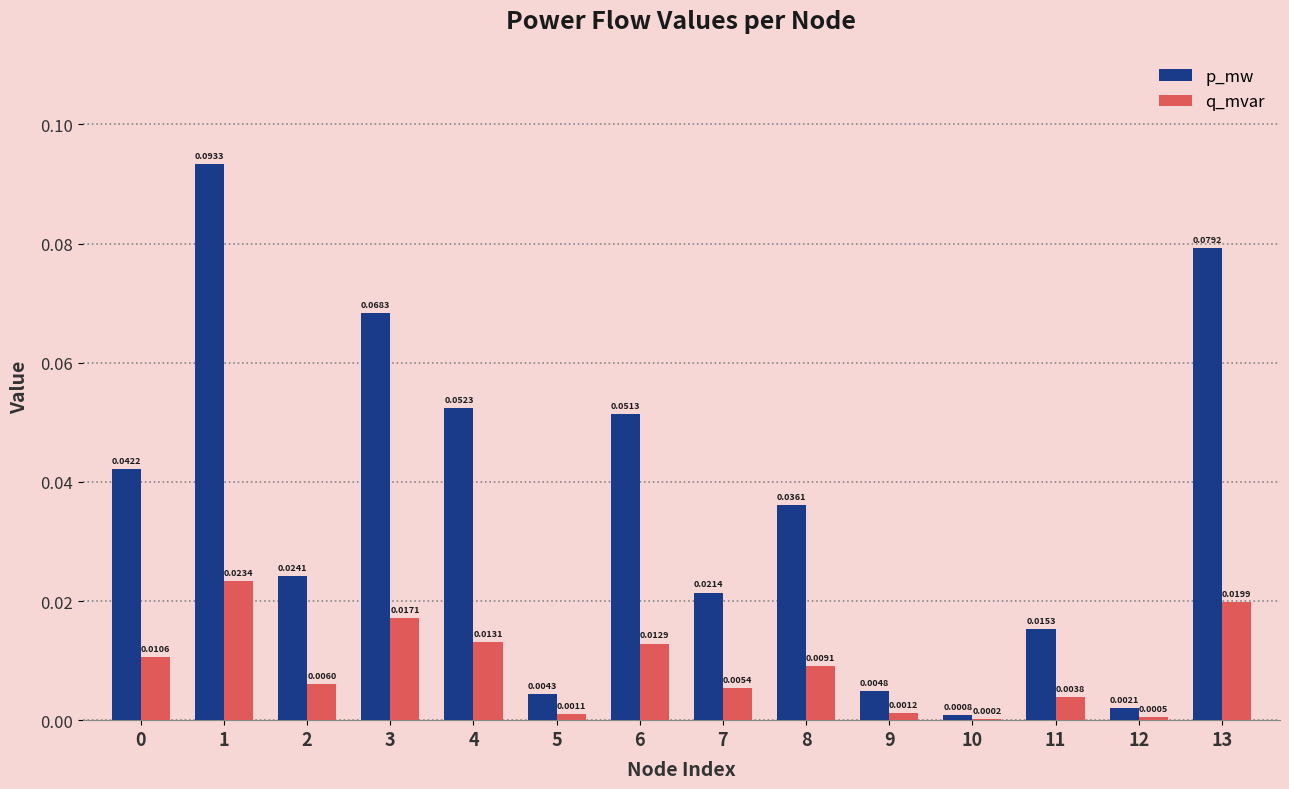

Is the value of p_mw at 7 greater than the value of q_mvar at 13?

Yes